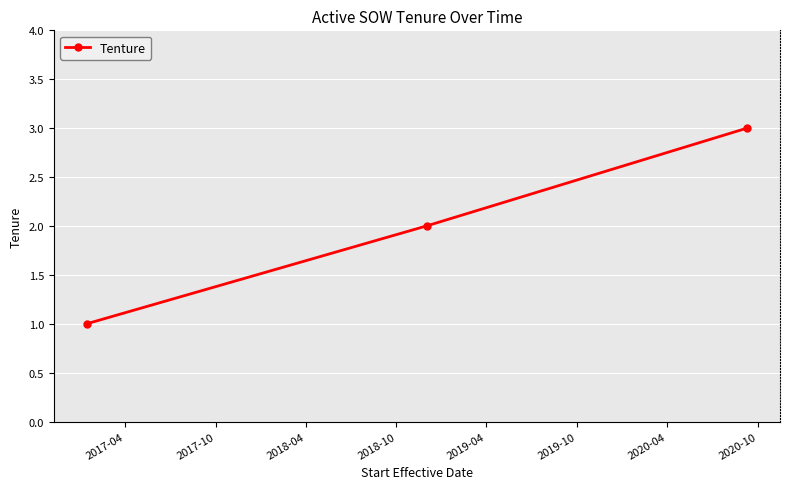

What is the greatest value displayed?

3